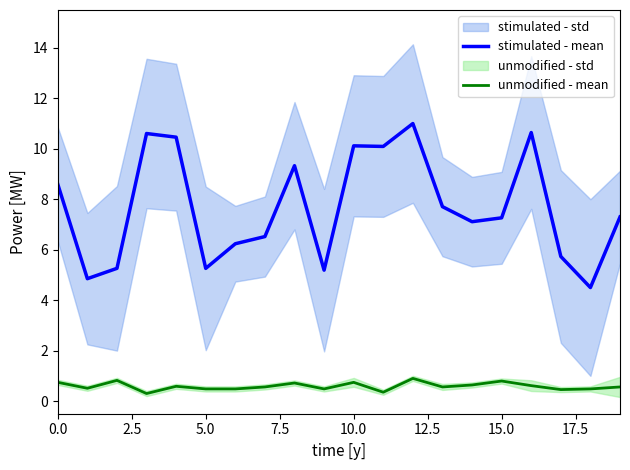

True or false: stimulated - mean has a value of 10.2 at 19.

False